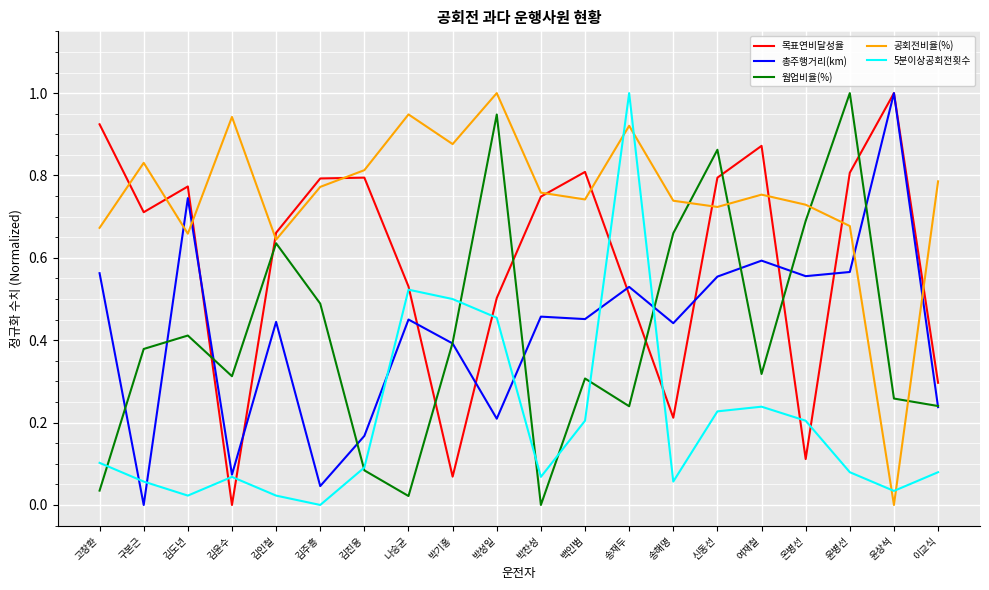

Between 송재두 and 신동선, which series saw the biggest shift?

5분이상공회전횟수